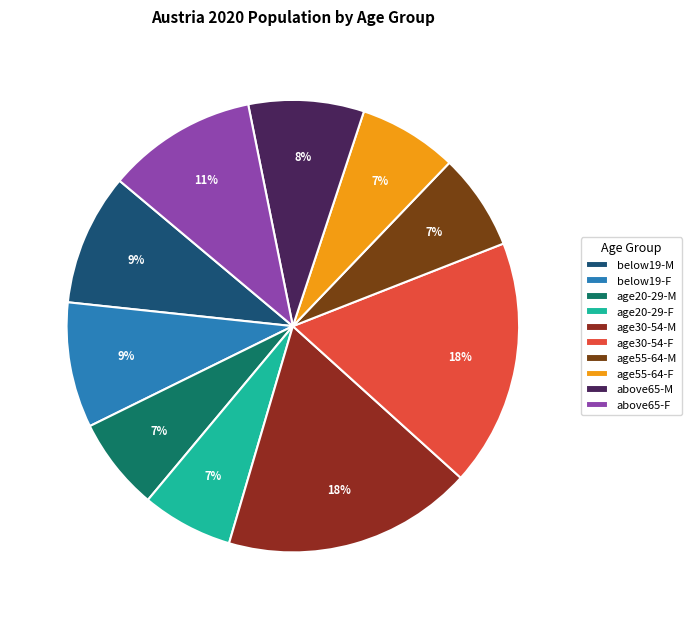

Combined, what portion of the pie is above65-M and age30-54-F?

27.3%